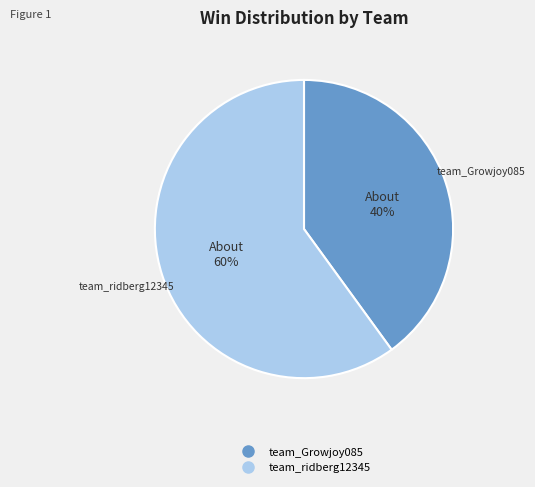

Is there any slice that represents more than half of the pie?

Yes